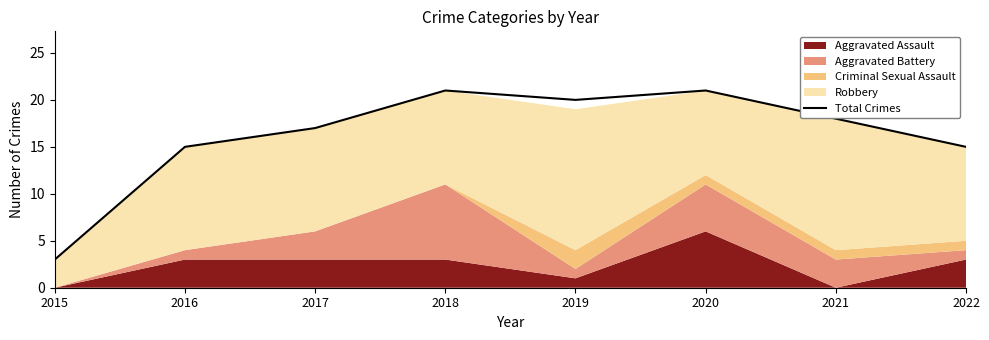

Which has a higher value, 2015 or 2018?

2018